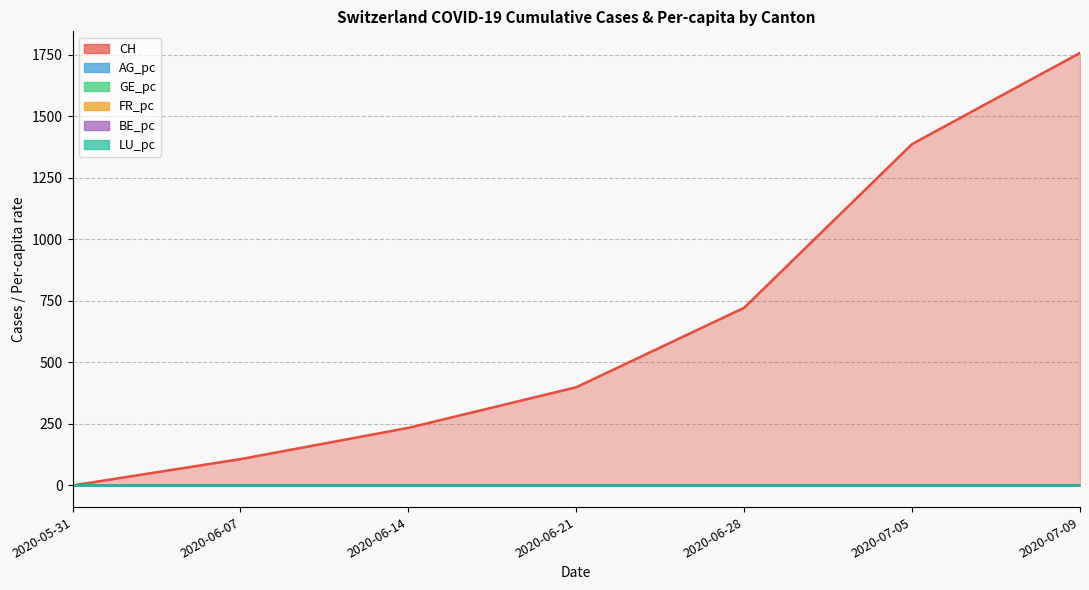

How many lines are shown in the chart?

6